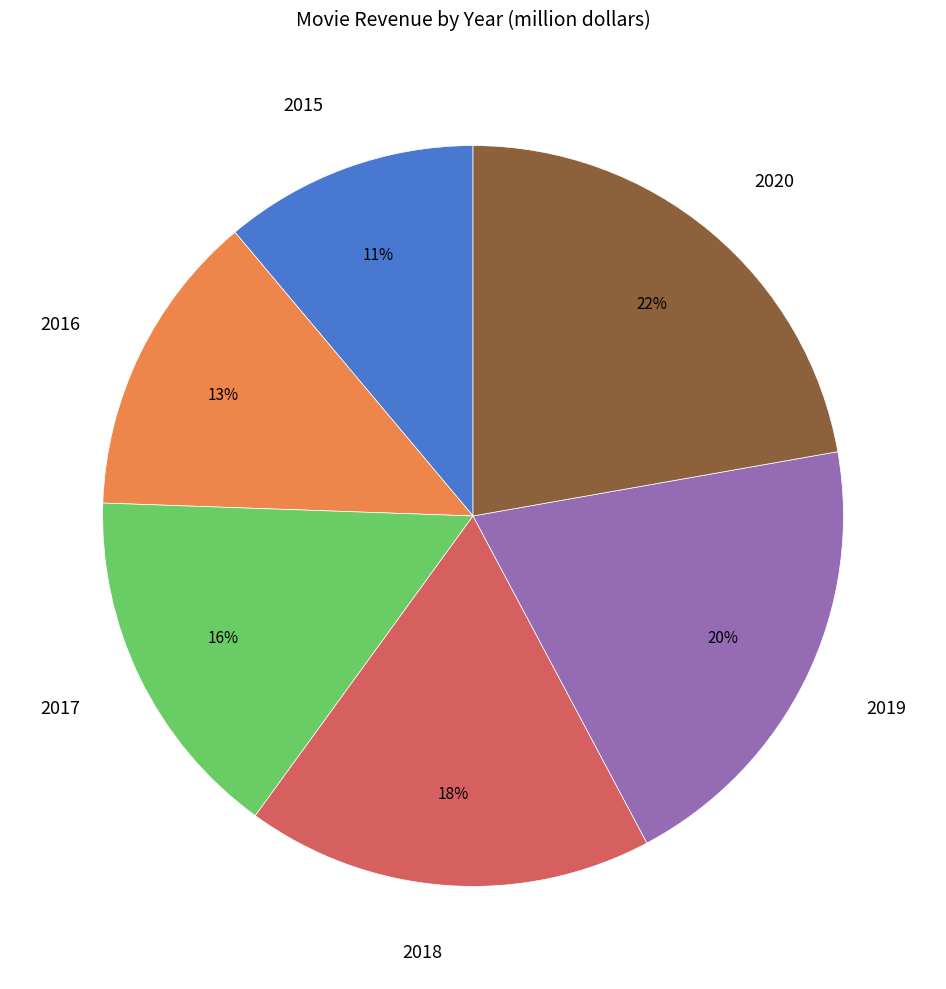

Combined, do 2017 and 2018 account for over 50%?

No